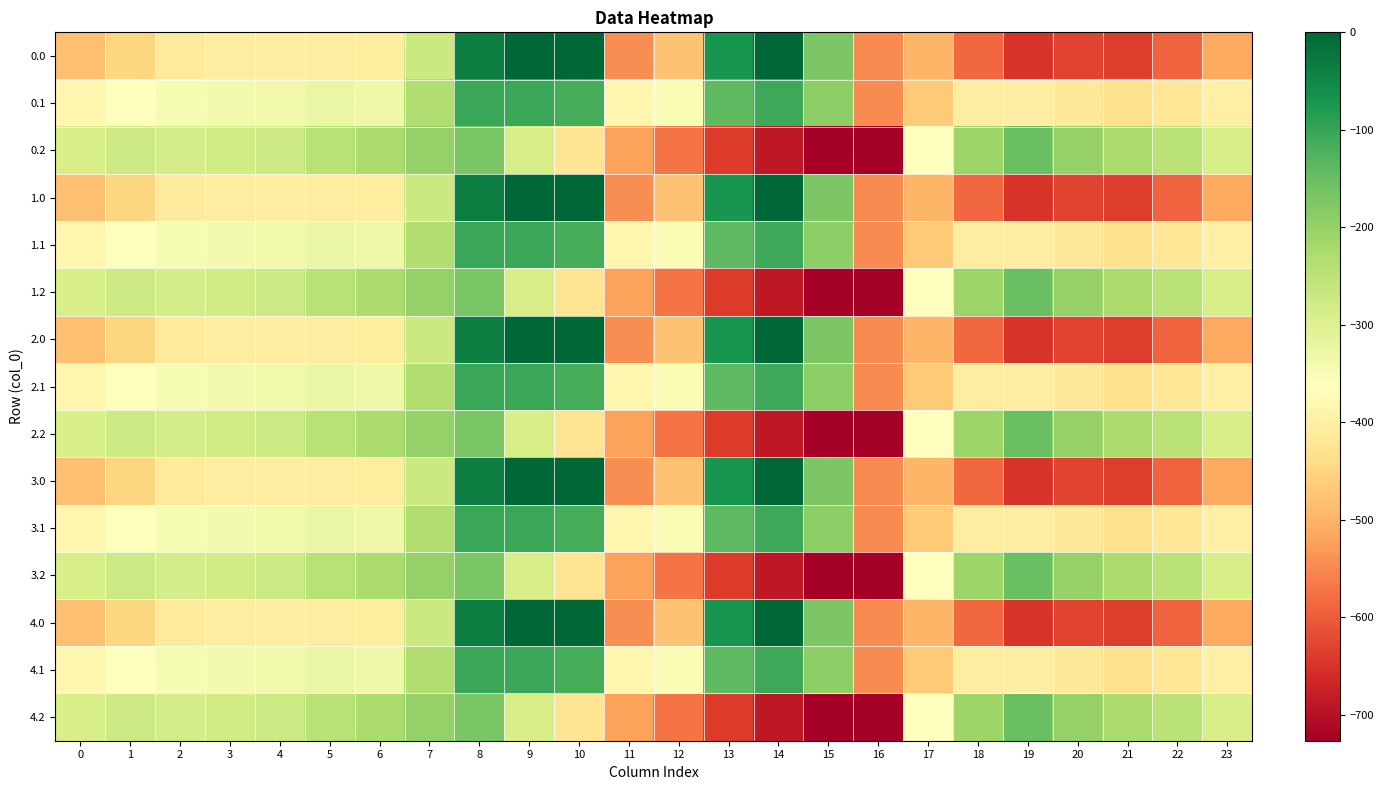

Rank the series at 5 from lowest to highest value.

0.0, 1.0, 2.0, 3.0, 4.0, 0.1, 1.1, 2.1, 3.1, 4.1, 0.2, 1.2, 2.2, 3.2, 4.2